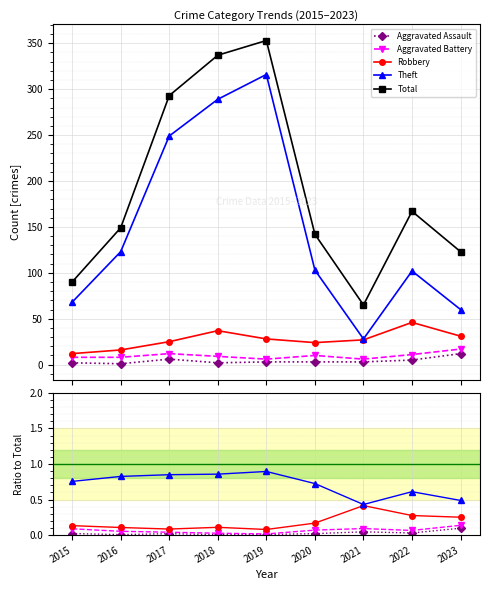

What is the lowest value of the Total series?

65.0